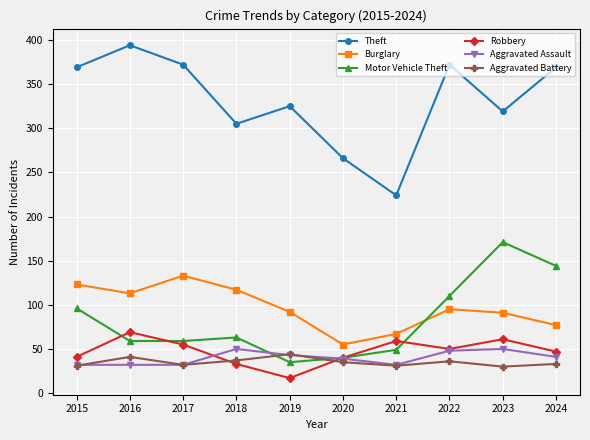

At which category does Theft reach its first local peak?

2016